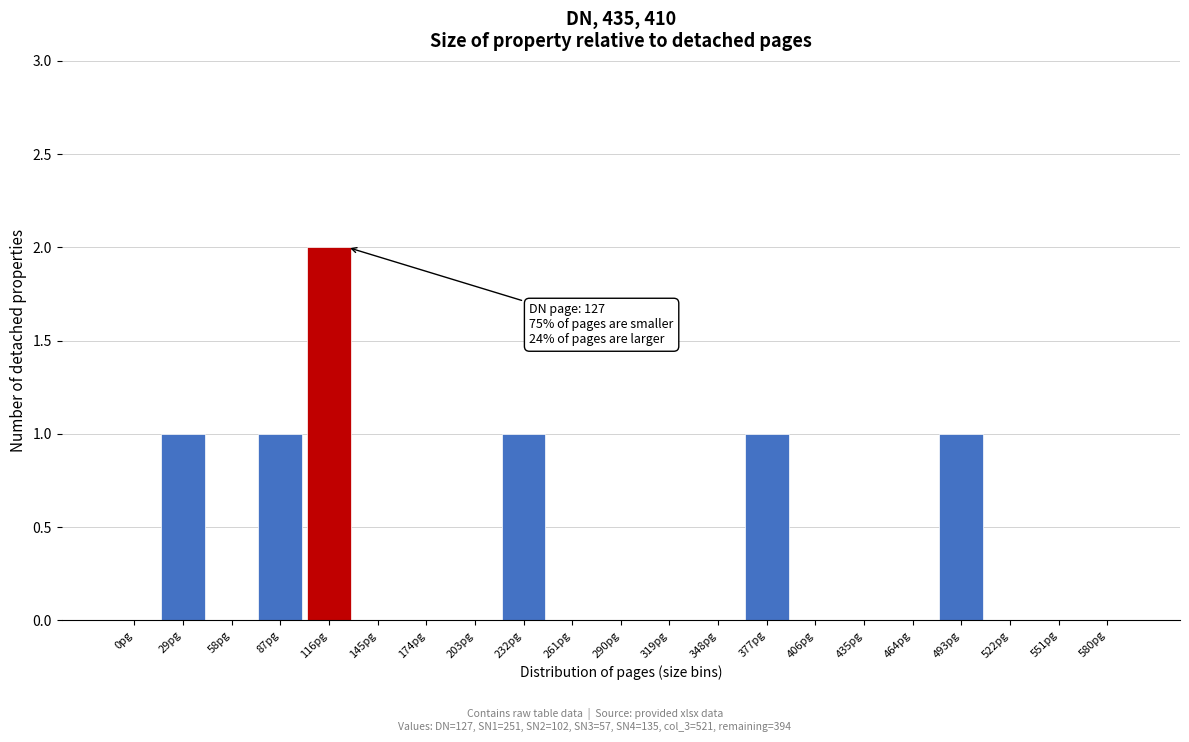

Reading left to right, extract all data points from this chart.

0pg=0	29pg=1	58pg=0	87pg=1	116pg=2	145pg=0	174pg=0	203pg=0	232pg=1	261pg=0	290pg=0	319pg=0	348pg=0	377pg=1	406pg=0	435pg=0	464pg=0	493pg=1	522pg=0	551pg=0	580pg=0